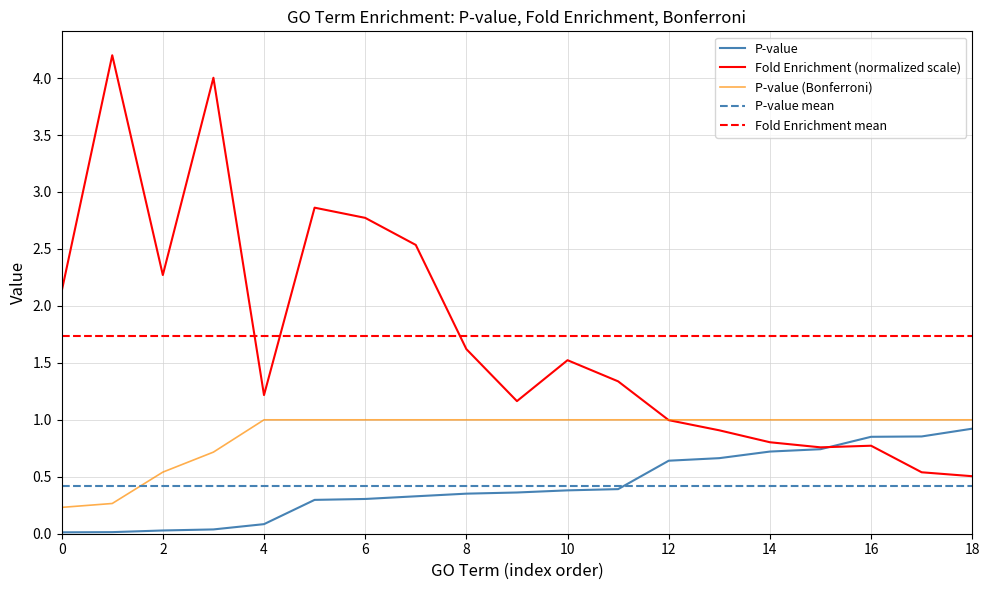

Reading left to right, what are all the values shown in this chart?

p_value: 0.0	0.0	0.0	0.0	0.1	0.3	0.3	0.3	0.4	0.4	0.4	0.4	0.6	0.7	0.7	0.7	0.9	0.9	0.9
fold_enrichment: 2.1	4.2	2.3	4.0	1.2	2.9	2.8	2.5	1.6	1.2	1.5	1.3	1.0	0.9	0.8	0.8	0.8	0.5	0.5
p_value_bonferroni: 0.2	0.3	0.5	0.7	1.0	1.0	1.0	1.0	1.0	1.0	1.0	1.0	1.0	1.0	1.0	1.0	1.0	1.0	1.0